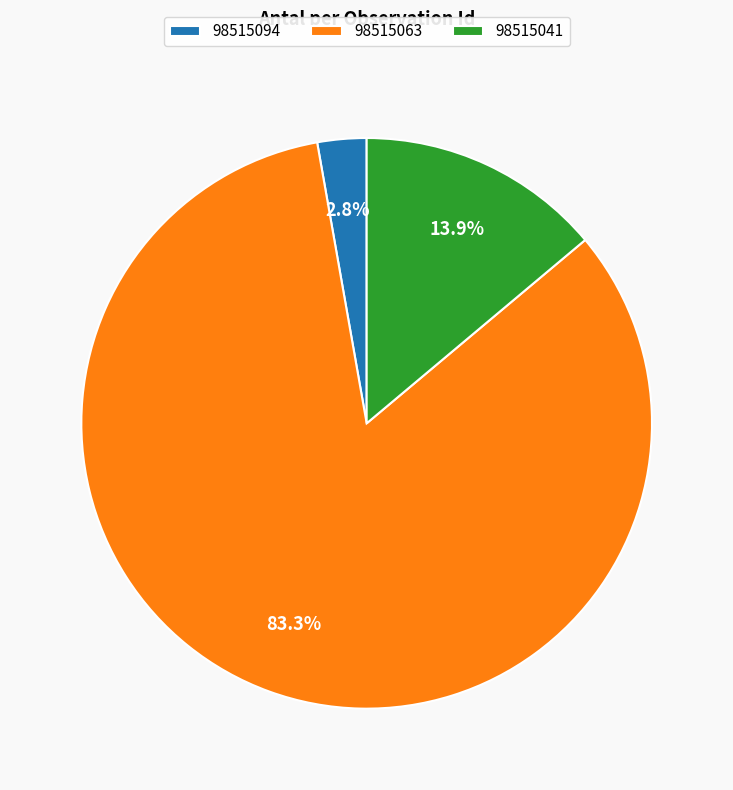

To the nearest percent, what portion does 98515041 represent?

14%